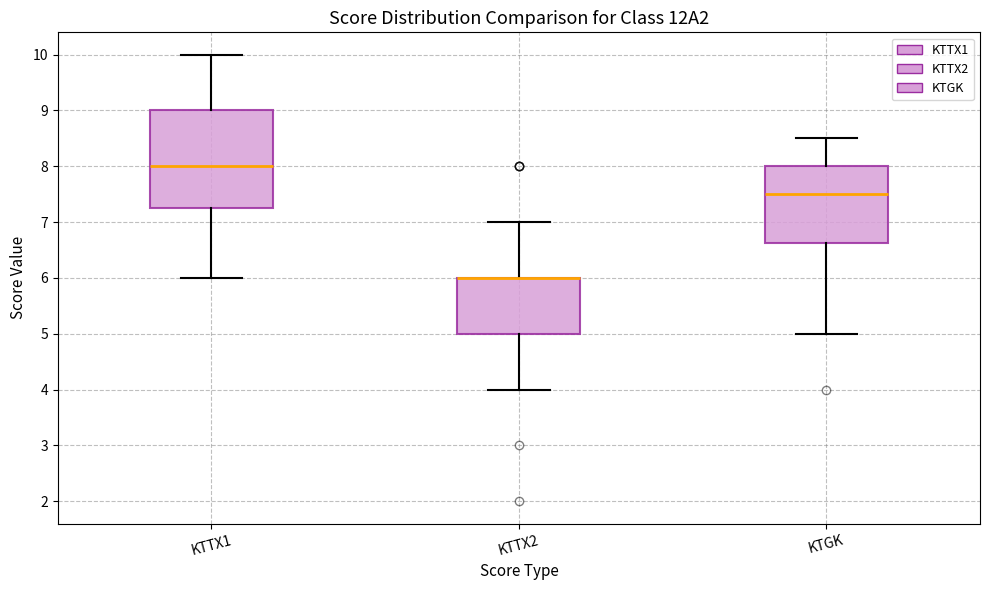

Reading left to right, transcribe this box plot: for each box, give where its median line is, the range the box spans, and where its two whiskers end, as read against the y-axis. The values are not printed on the chart, so give them approximately, as read against the axis.

KTTX1: median 8.0, box 7.3 to 9.0, whiskers 6.0 to 10.0
KTTX2: median 6.0 (drawn on the box's upper edge), box 5.0 to 6.0, whiskers 4.0 to 7.0
KTGK: median 7.5, box 6.6 to 8.0, whiskers 5.0 to 8.5